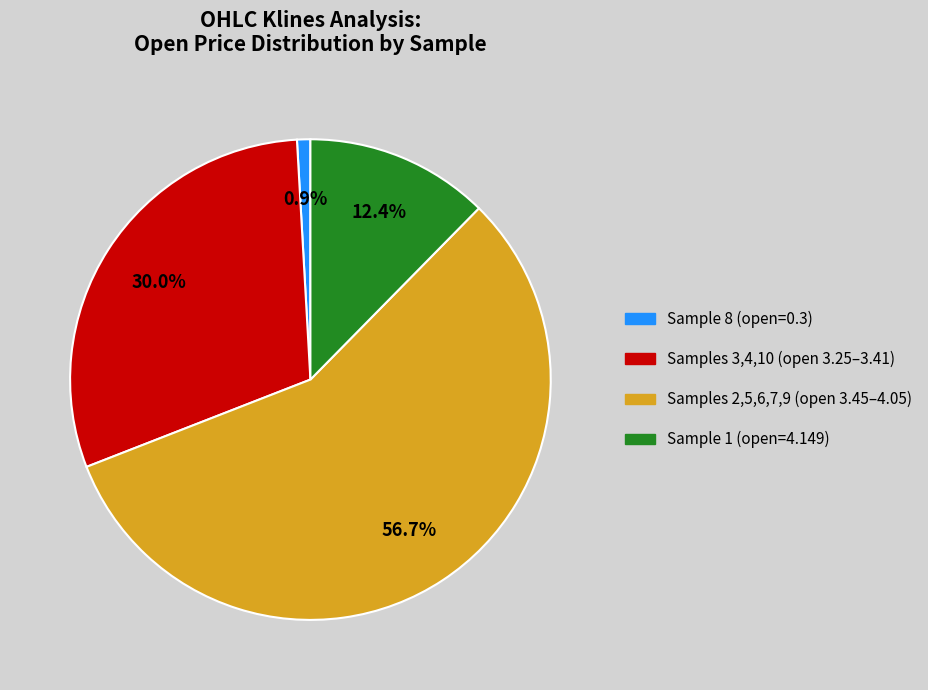

To the nearest percent, what is the average slice percentage?

25%